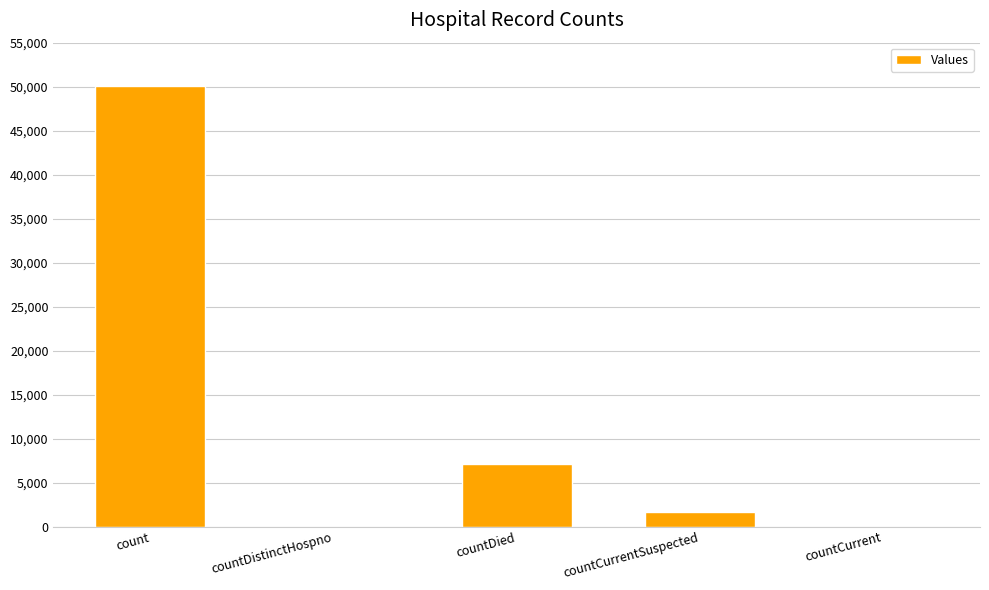

Reading left to right, transcribe all the data shown in this chart.

50043	0	7066	1632	0